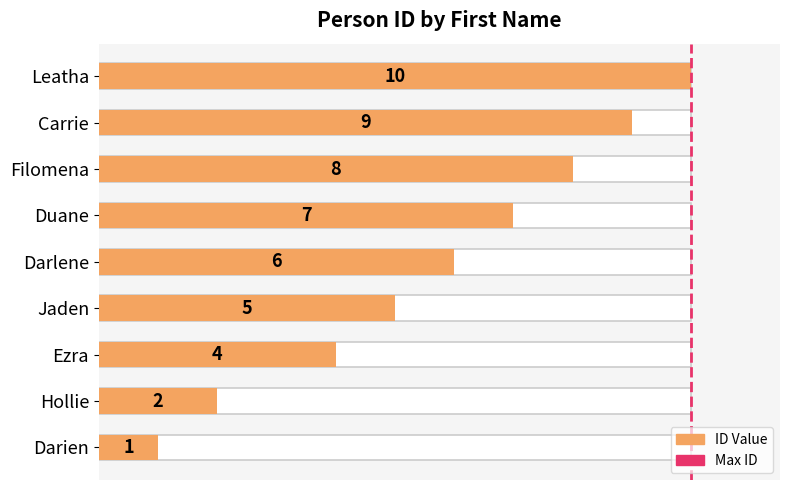

Is it true that the value at 0 is 0?

False